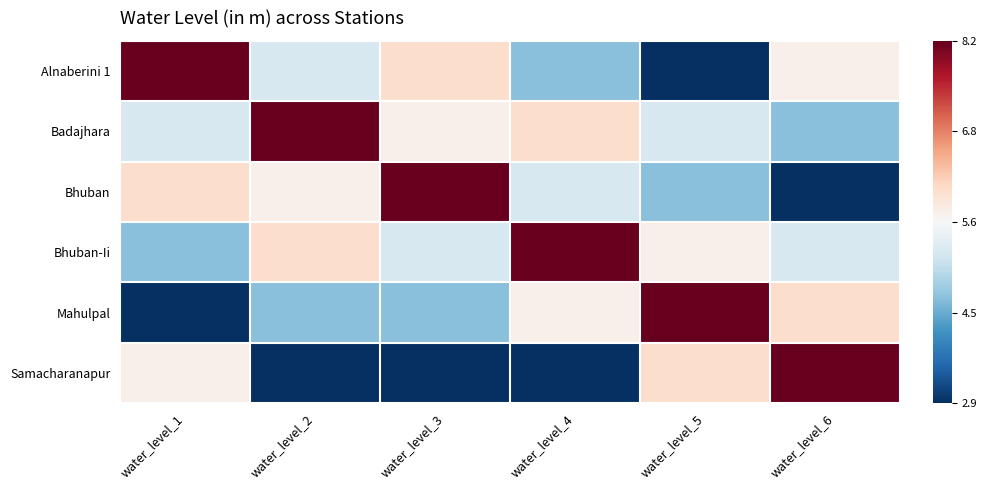

Reading left to right, list all the values displayed in this chart.

Alnaberini 1: water_level_1=1.0	water_level_2=-0.2	water_level_3=0.2	water_level_4=-0.4	water_level_5=-1.0	water_level_6=0.1
Badajhara: water_level_1=-0.2	water_level_2=1.0	water_level_3=0.1	water_level_4=0.2	water_level_5=-0.2	water_level_6=-0.4
Bhuban: water_level_1=0.2	water_level_2=0.1	water_level_3=1.0	water_level_4=-0.2	water_level_5=-0.4	water_level_6=-1.0
Bhuban-Ii: water_level_1=-0.4	water_level_2=0.2	water_level_3=-0.2	water_level_4=1.0	water_level_5=0.1	water_level_6=-0.2
Mahulpal: water_level_1=-1.0	water_level_2=-0.4	water_level_3=-0.4	water_level_4=0.1	water_level_5=1.0	water_level_6=0.2
Samacharanapur: water_level_1=0.1	water_level_2=-1.0	water_level_3=-1.0	water_level_4=-1.0	water_level_5=0.2	water_level_6=1.0